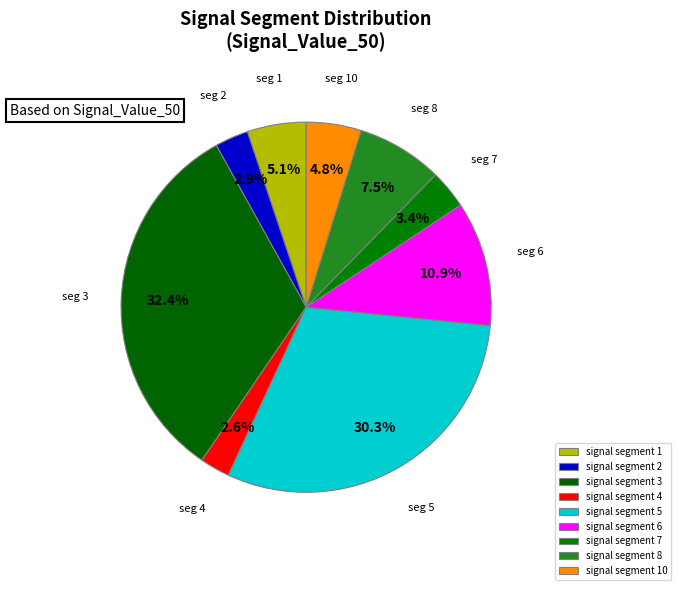

The signal segment 10 slice represents 1% of the pie. True or false?

False